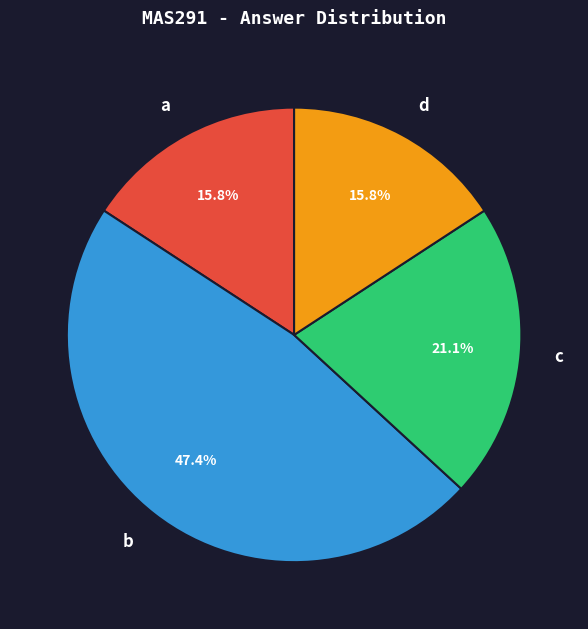

Is it true that d is 16% of the pie?

True